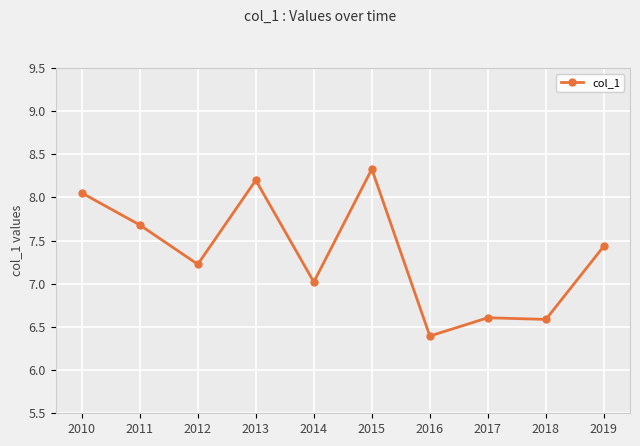

What is the difference between the maximum and minimum values?

1.9